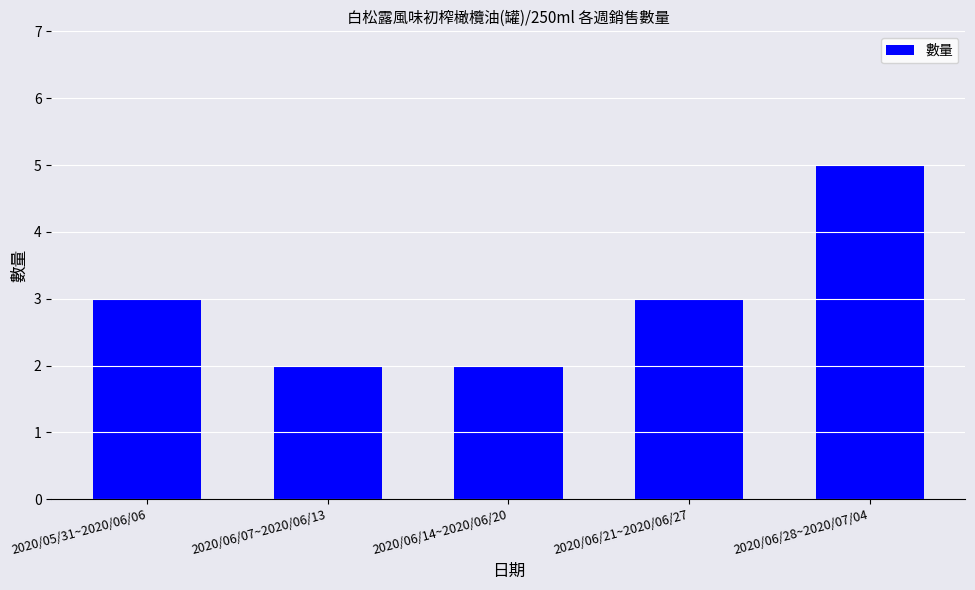

Are the bars horizontal?

No